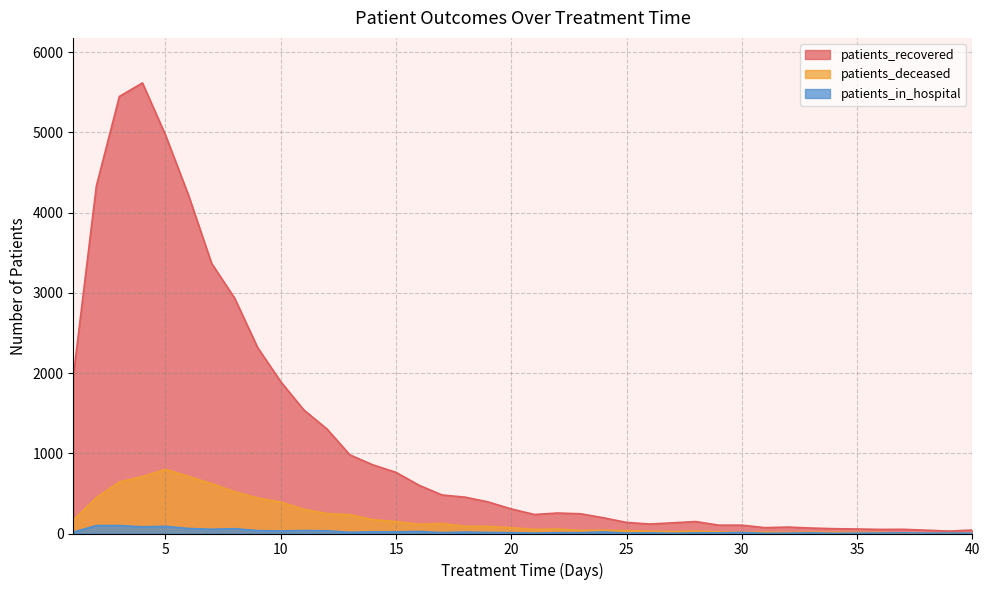

Which category has the highest value across all series?

4